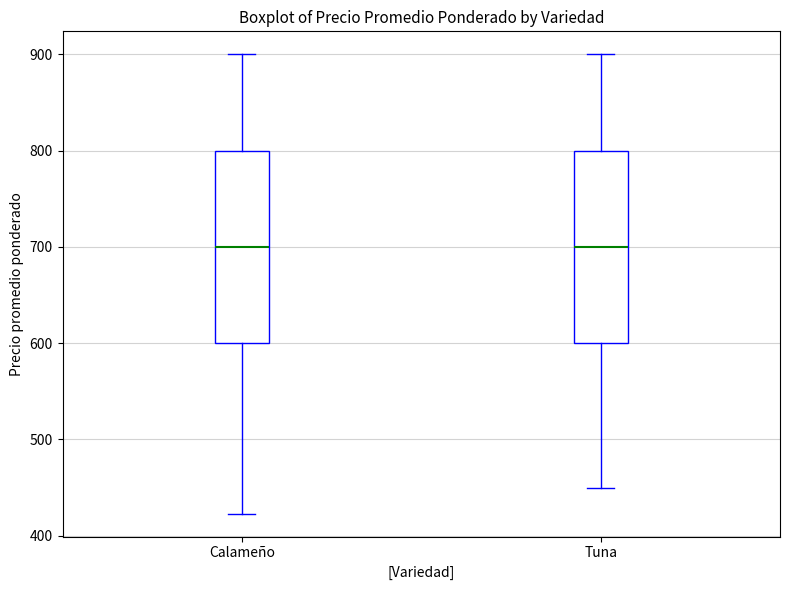

Reading left to right, transcribe this box plot: for each box, give where its median line is, the range the box spans, and where its two whiskers end, as read against the y-axis. The values are not printed on the chart, so give them approximately, as read against the axis.

Calameño: median 700, box 600 to 800, whiskers 420 to 900
Tuna: median 700, box 600 to 800, whiskers 450 to 900